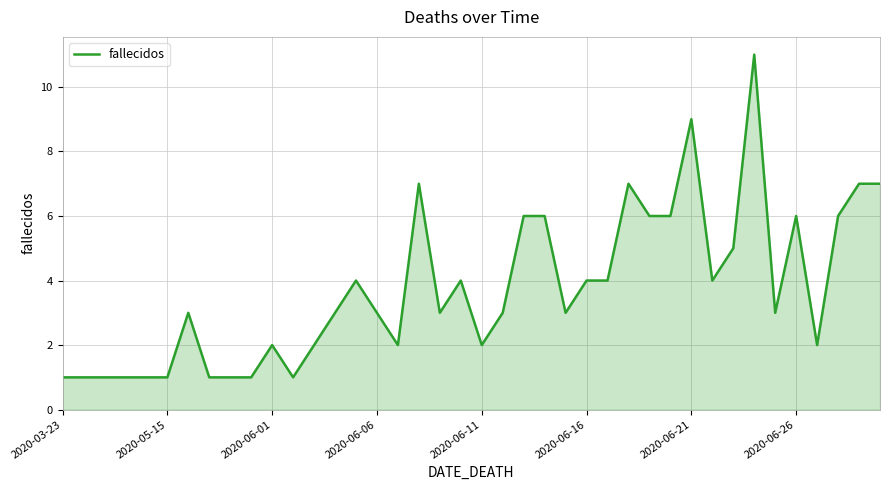

What is the maximum value shown in the chart?

11